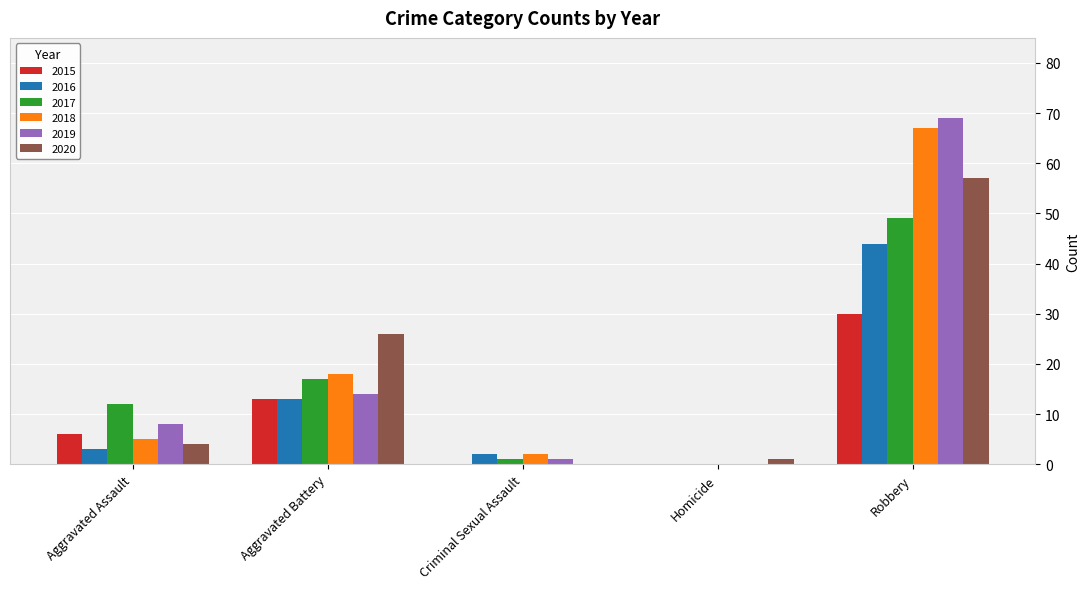

The 2015 series shows 0 at Homicide. True or false?

True